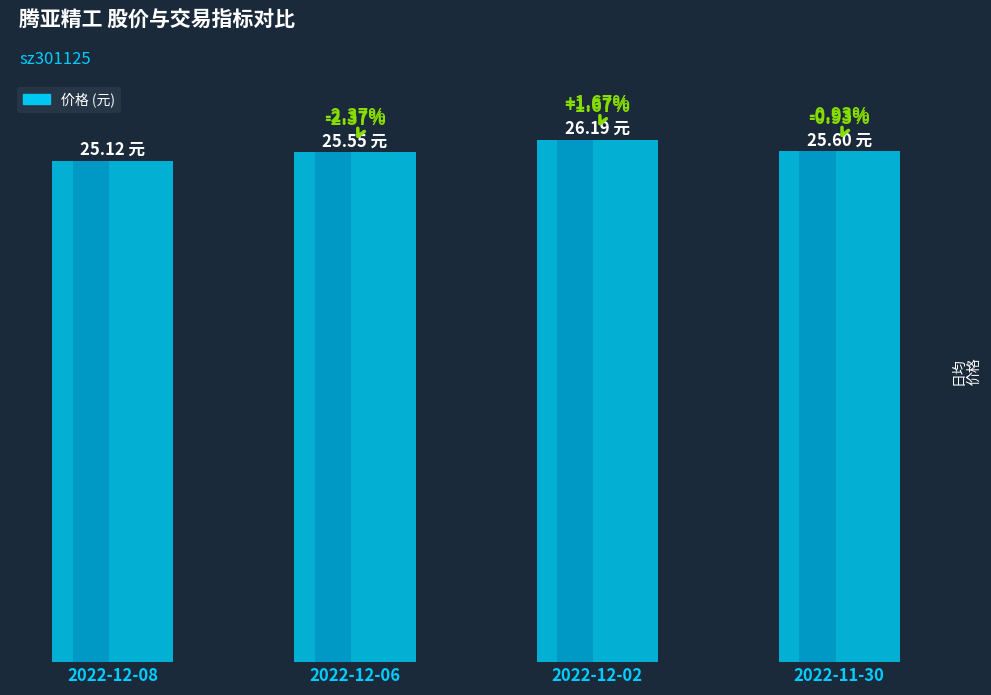

Which category has the lowest value across all series?

2022-12-08